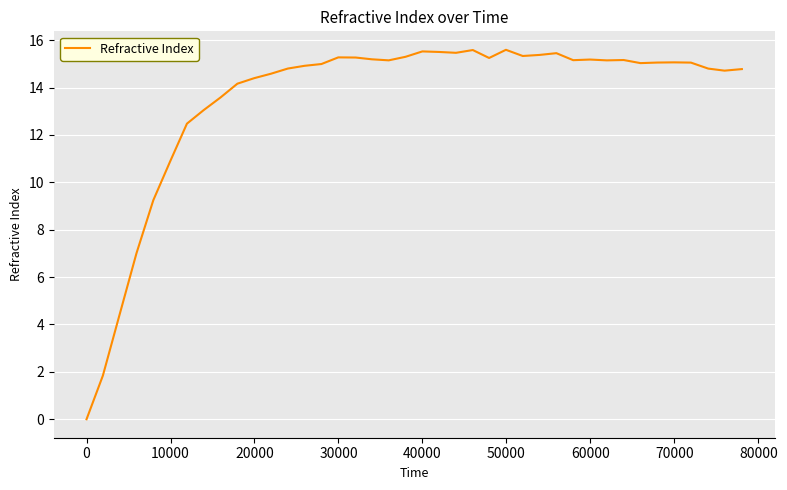

What is the greatest value displayed?

15.6